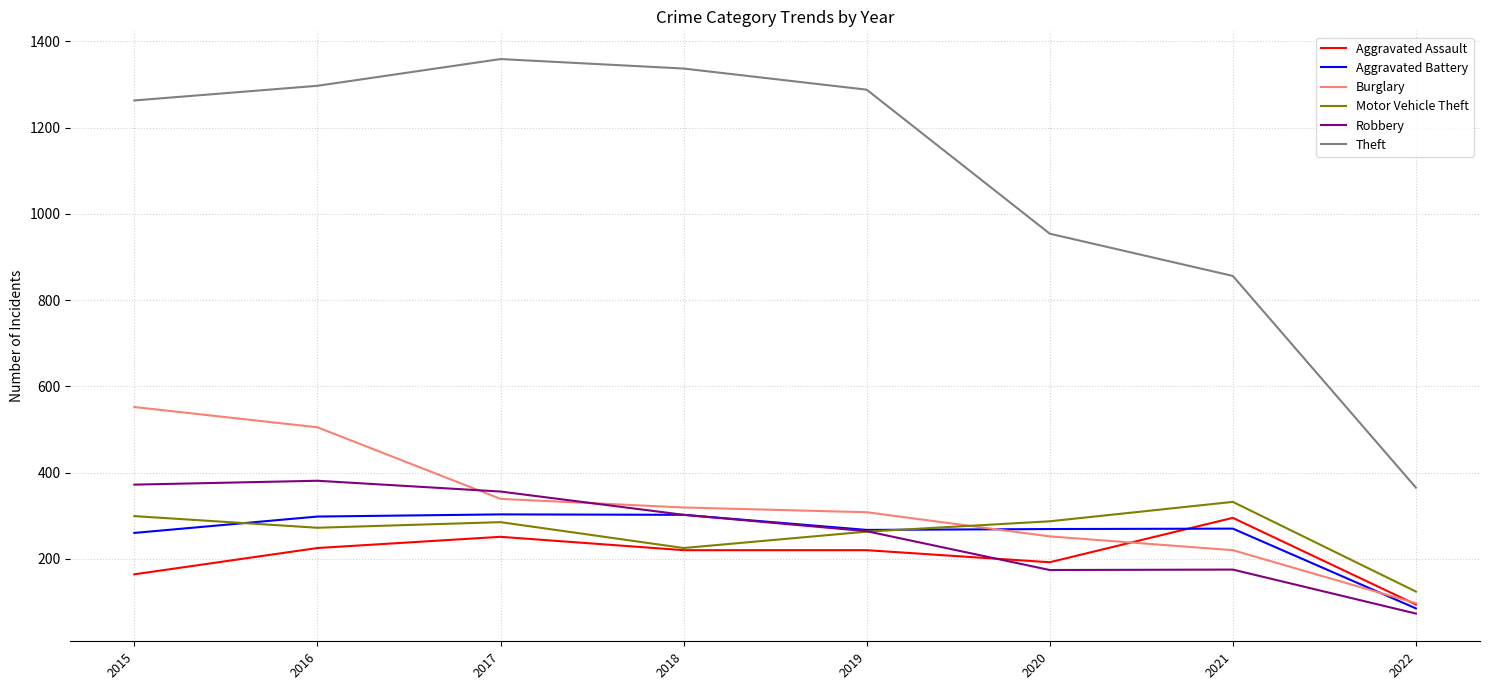

Rank the series at 2017 from lowest to highest value.

Aggravated Assault, Motor Vehicle Theft, Aggravated Battery, Burglary, Robbery, Theft